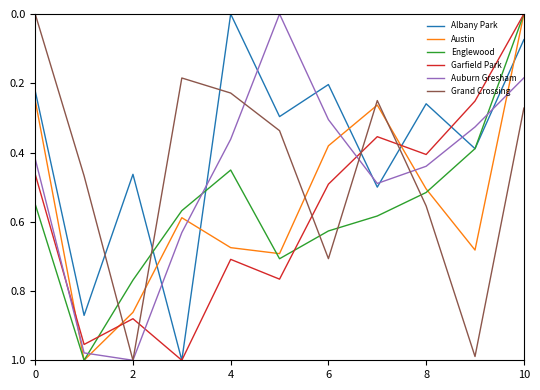

How many intersections are there between Auburn Gresham and Austin?

6